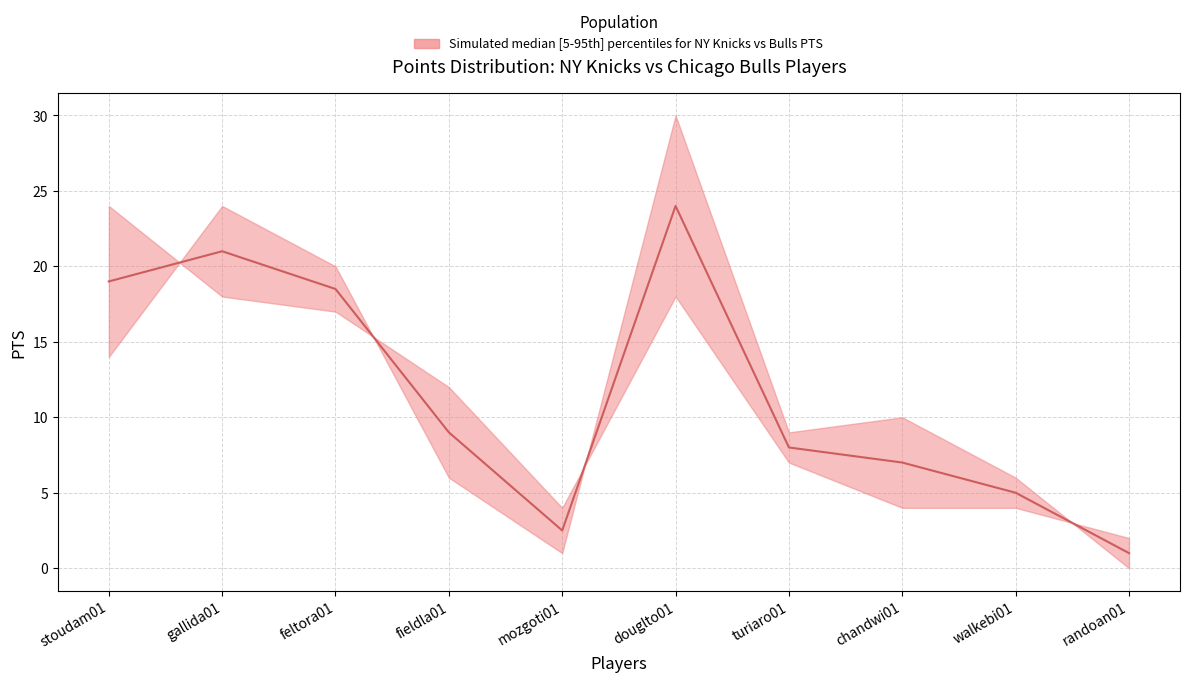

True or false: median has a value of 4.3 at stoudam01.

False